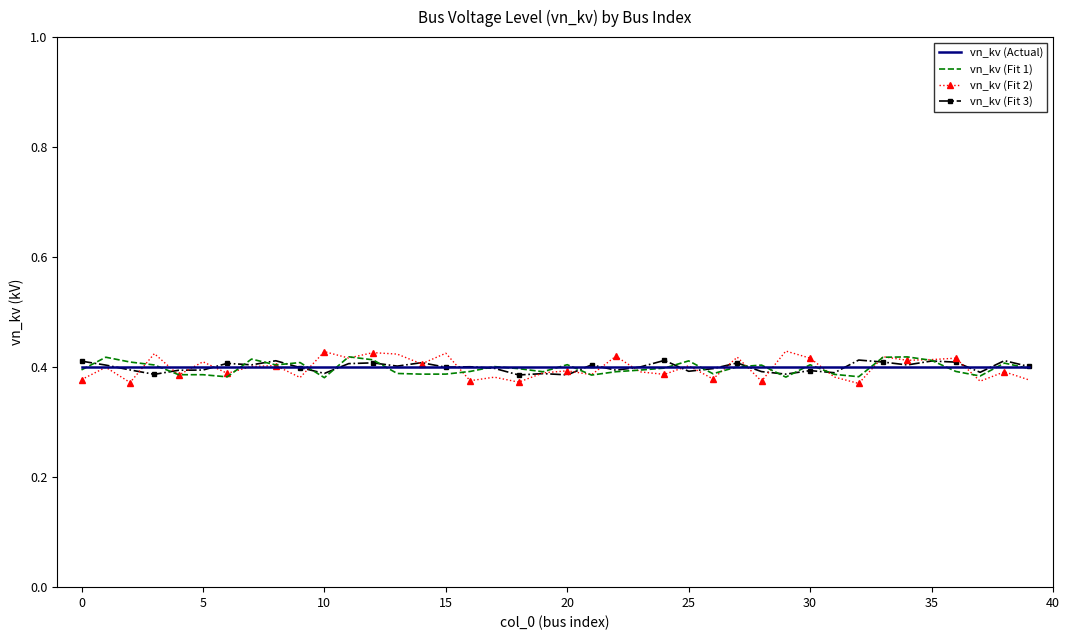

True or false: vn_kv (Fit 2) has more than 1 interior local peaks.

True